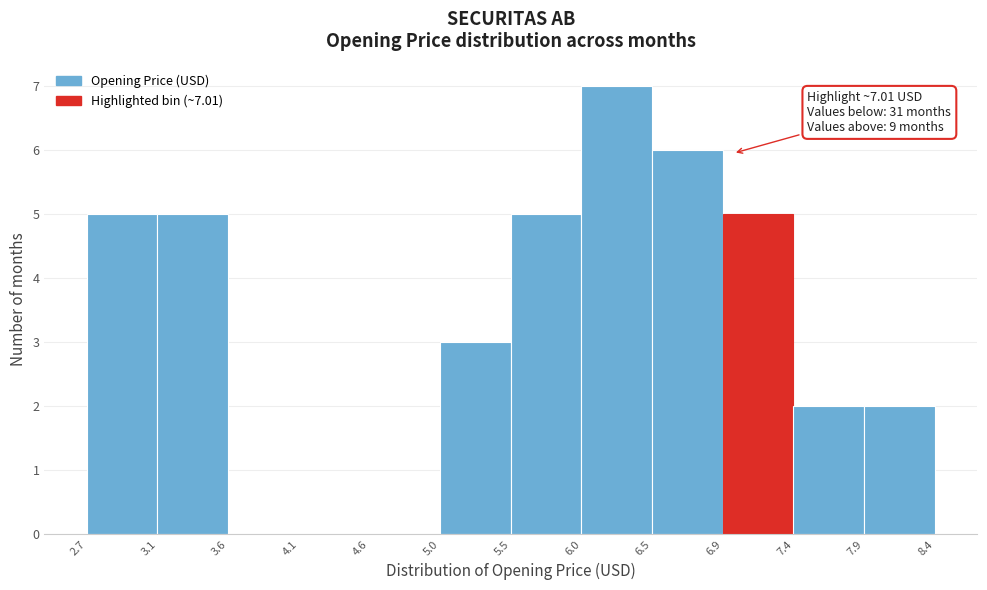

Which range on the x-axis has the tallest bar?

6.0 to 6.5